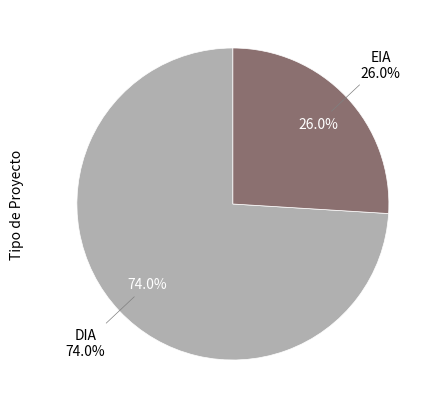

Is it true that DIA is 74% of the pie?

True